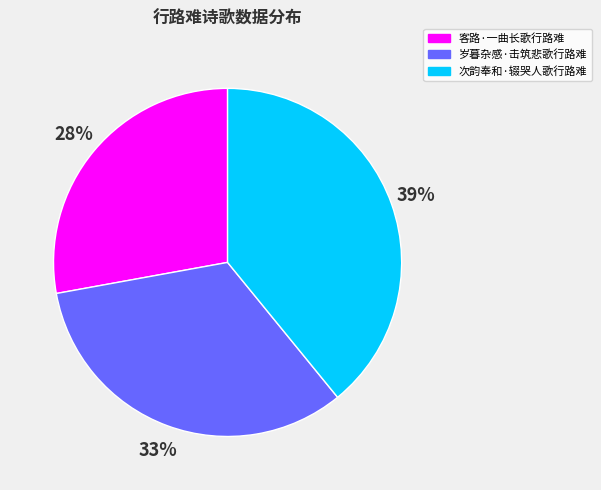

Combined, do 岁暮杂感·击筑悲歌行路难 and 次韵奉和·辍哭人歌行路难 account for over 50%?

Yes